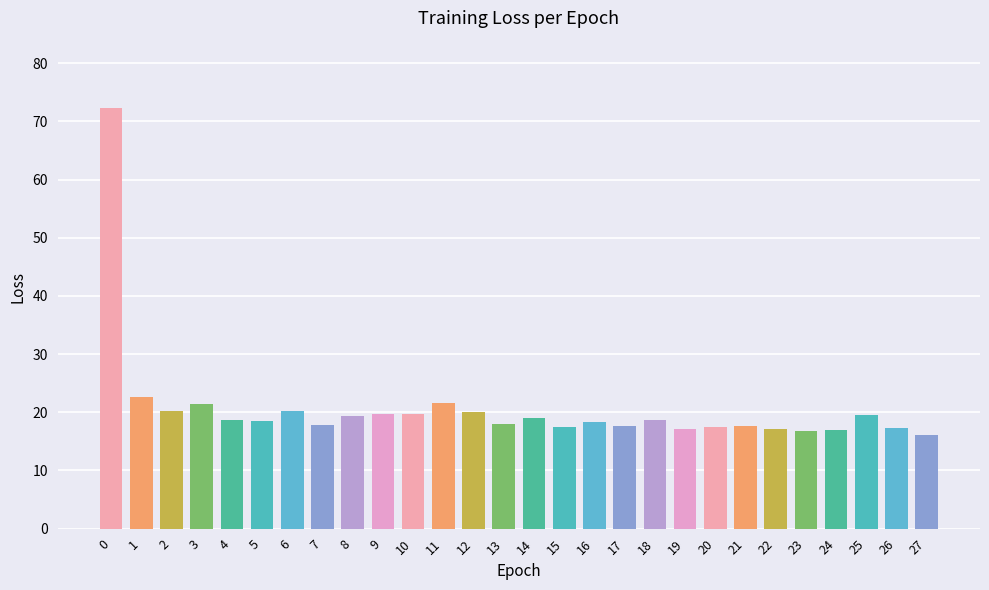

What is the smallest value displayed?

16.1